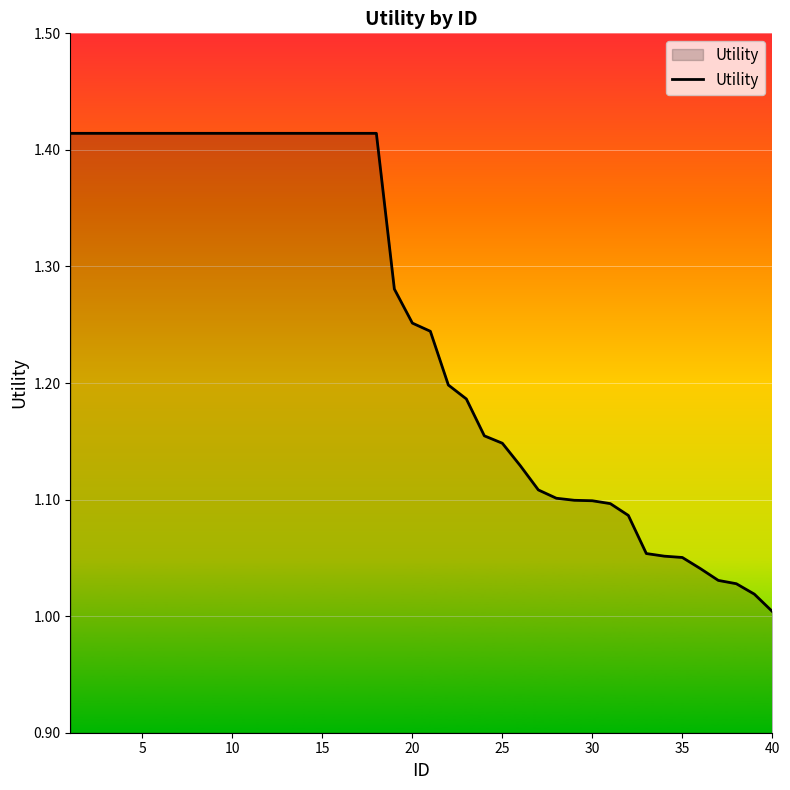

What is the difference between the maximum and minimum values?

0.4